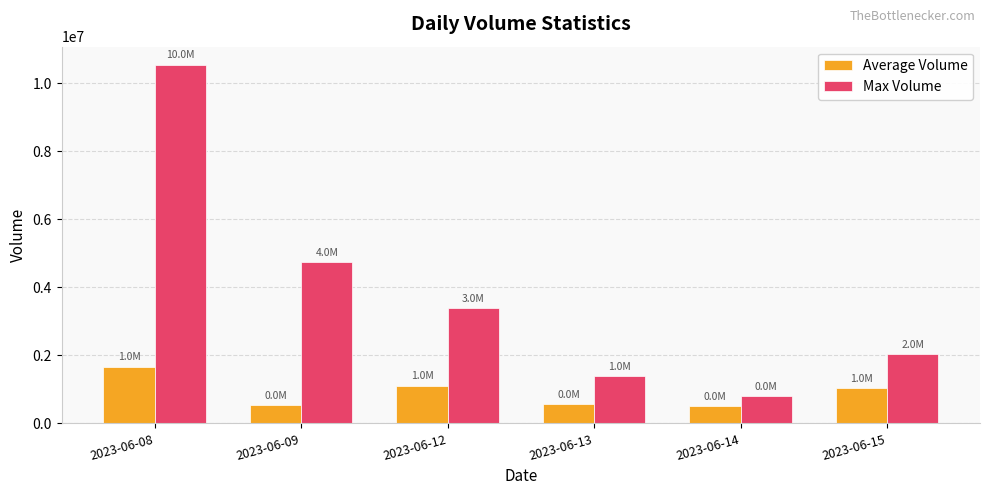

What is the minimum value shown in the chart?

497392